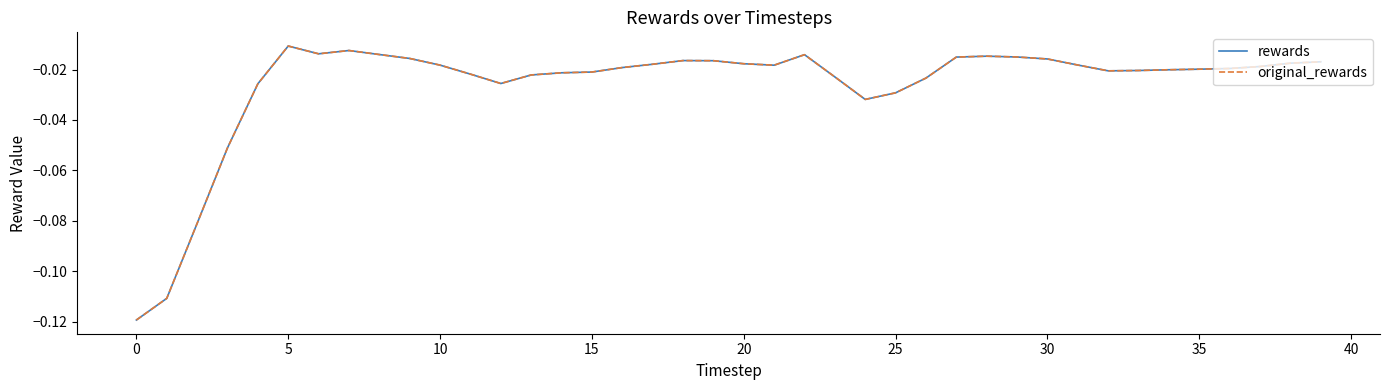

True or false: rewards and original_rewards intersect in this chart.

False